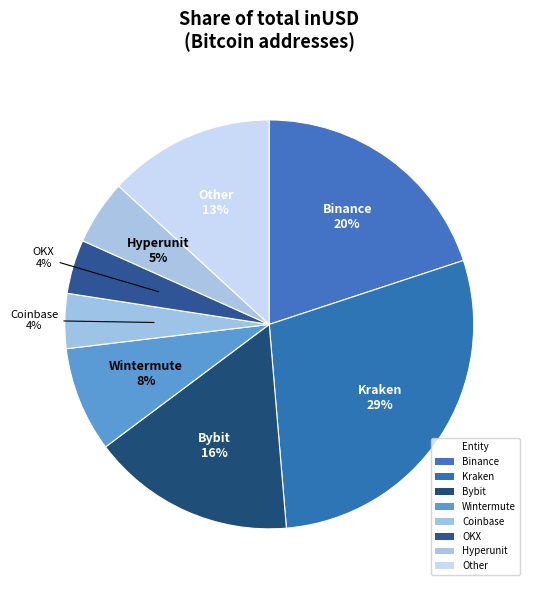

How many segments does this pie chart have?

8